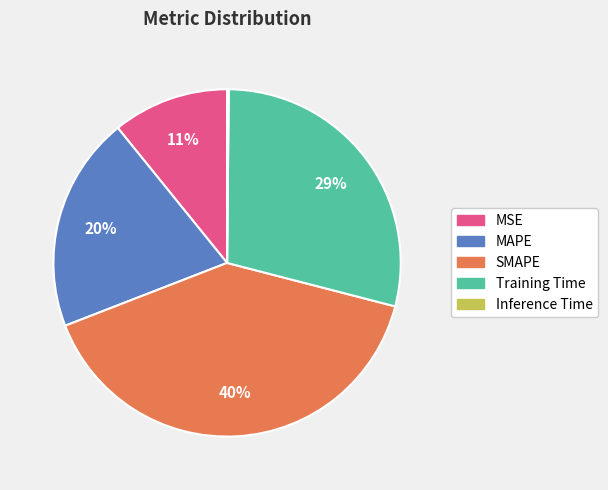

Which category has the biggest portion of the pie?

SMAPE